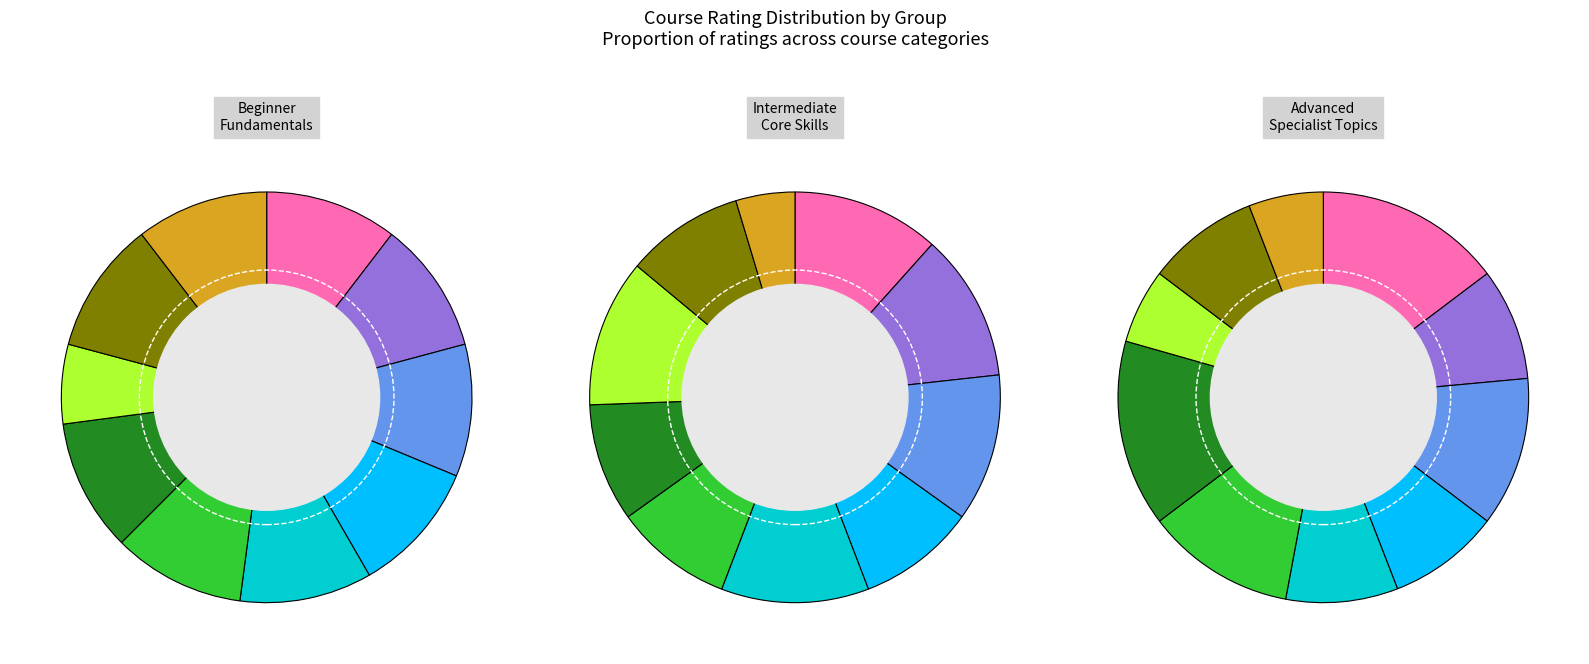

To the nearest percent, what percentage of the pie is Introduction to Python?

6%